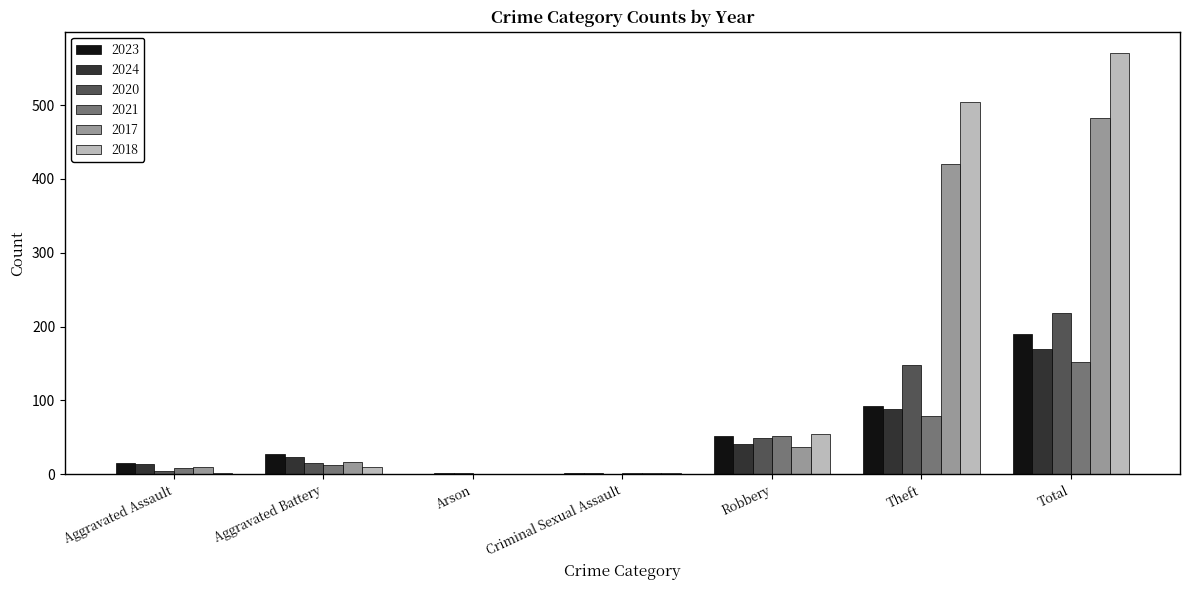

What are all the series names shown in the legend?

2023, 2024, 2020, 2021, 2017, 2018